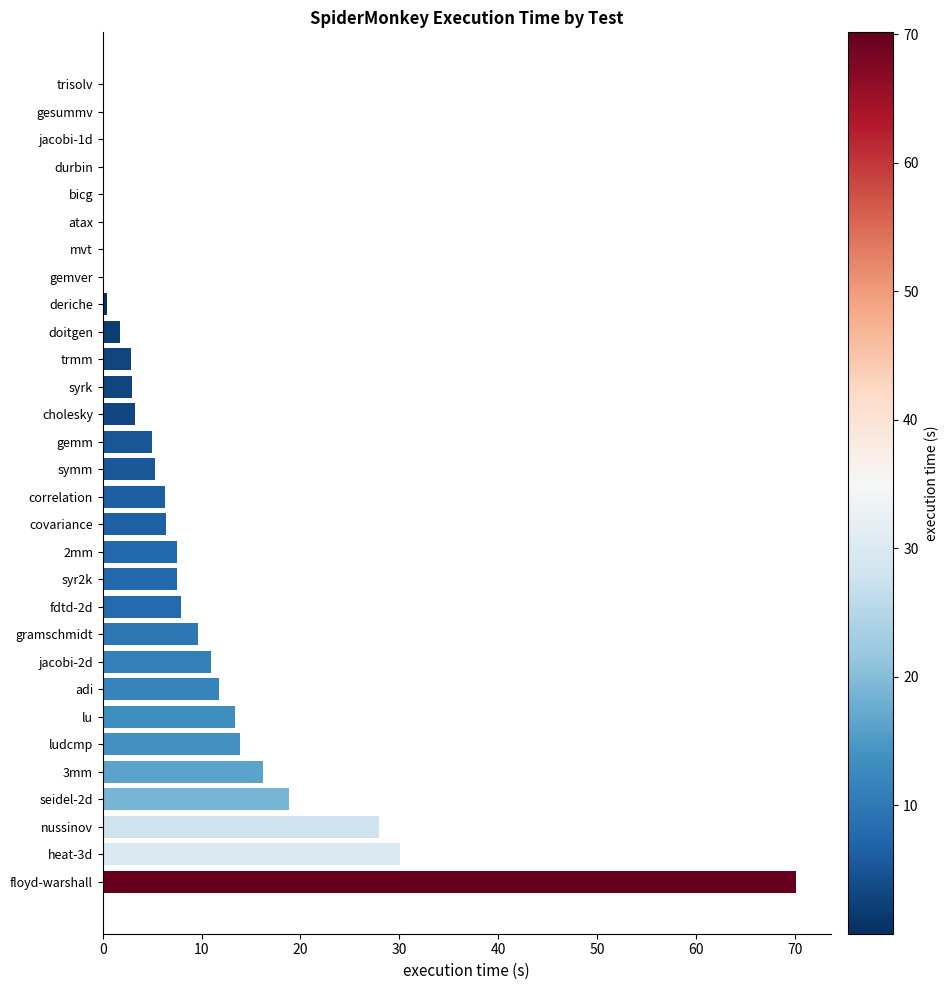

Which category has the highest value across all series?

floyd-warshall